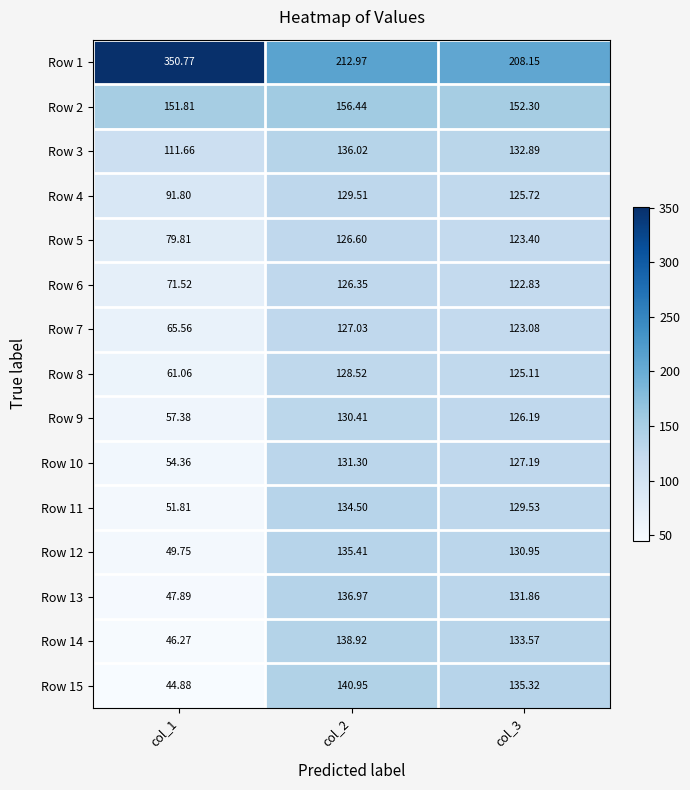

List the series in order of their peak value, lowest first.

Row 6, Row 5, Row 7, Row 8, Row 4, Row 9, Row 10, Row 11, Row 12, Row 3, Row 13, Row 14, Row 15, Row 2, Row 1